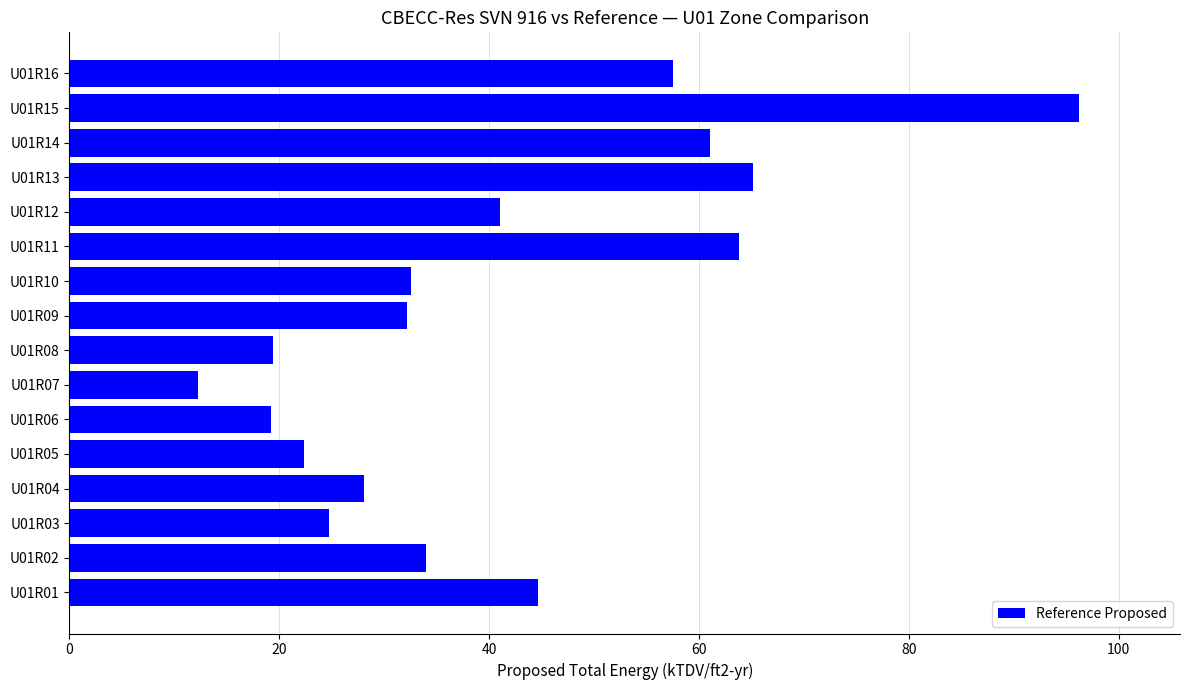

What is the average value?

40.9